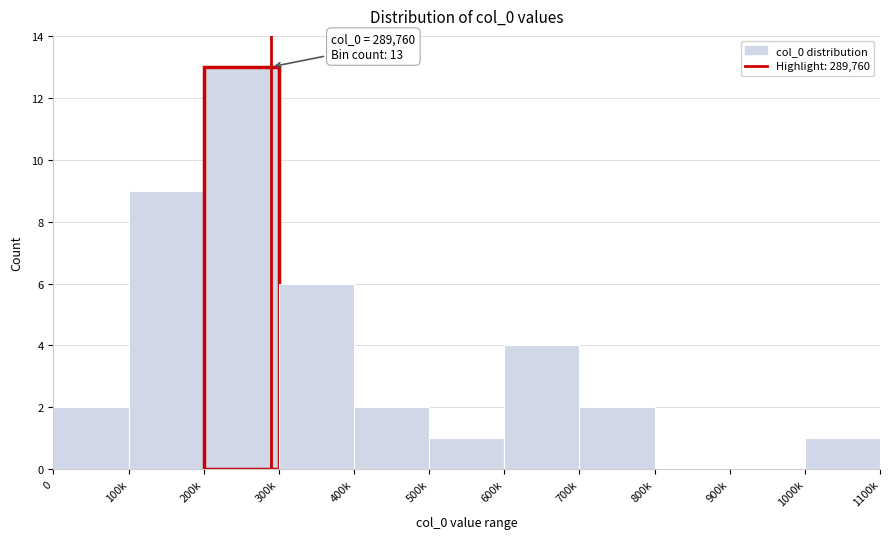

Reading right to left, transcribe all the data shown in this chart.

1000k=1	900k=0	800k=0	700k=2	600k=4	500k=1	400k=2	300k=6	200k=13	100k=9	0=2